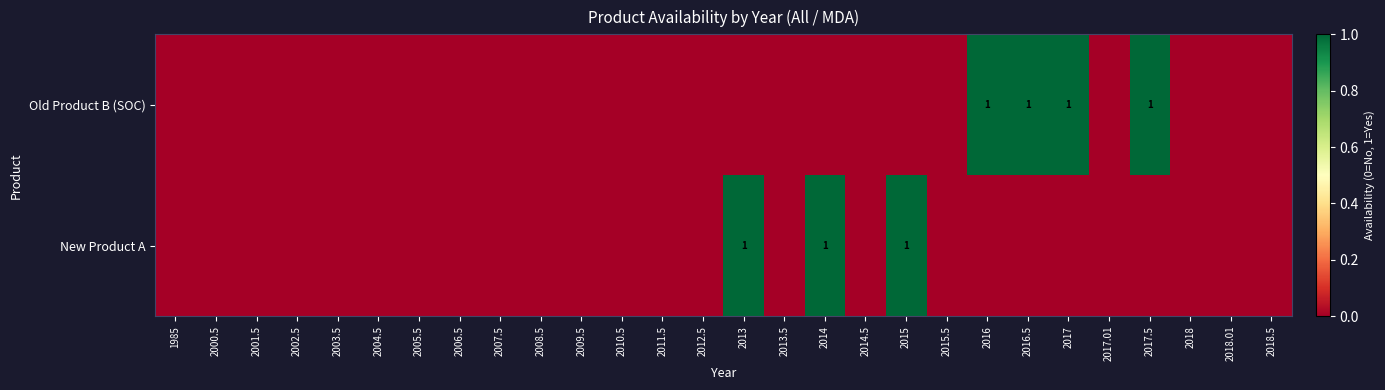

Is the value of New Product A at 2012.5 greater than the value of Old Product B (SOC) at 2008.5?

No